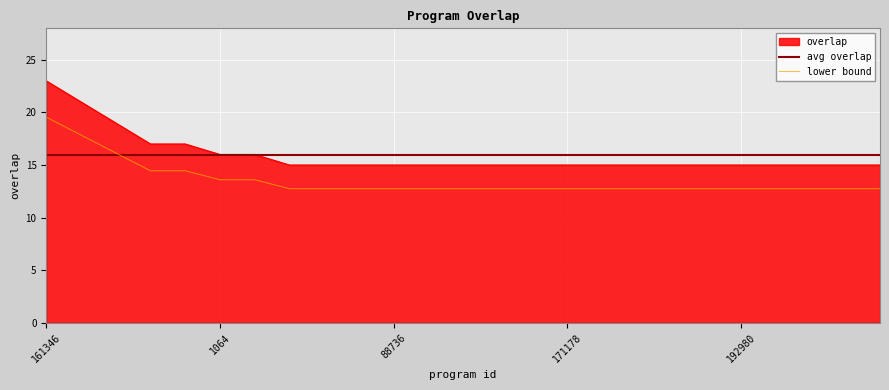

Approximately how many times larger is the value at 192957 compared to 171178?

1.0